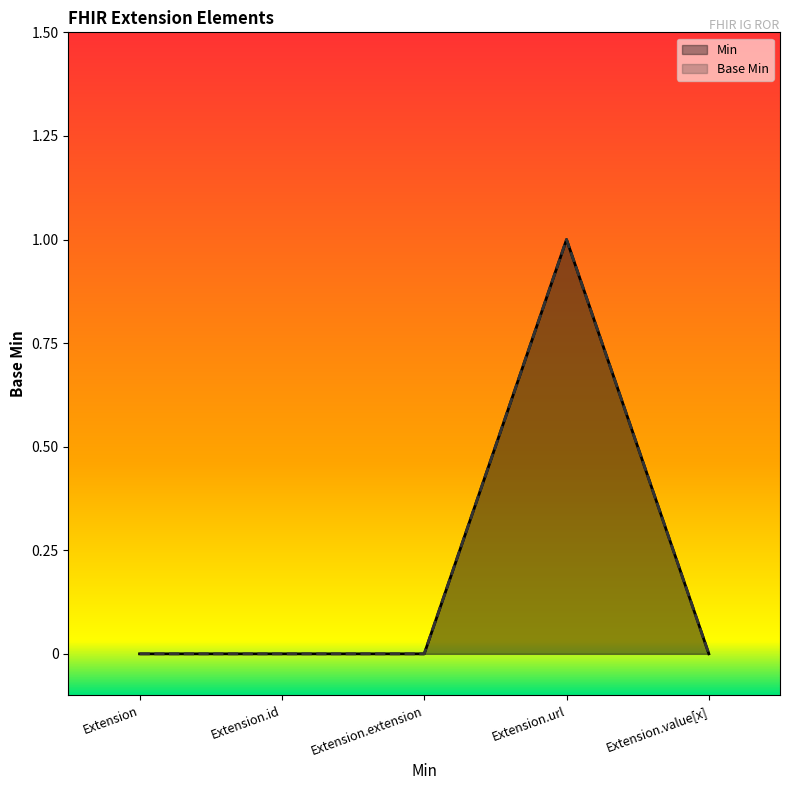

Is it true that Base Min equals 0 at Extension.id?

True